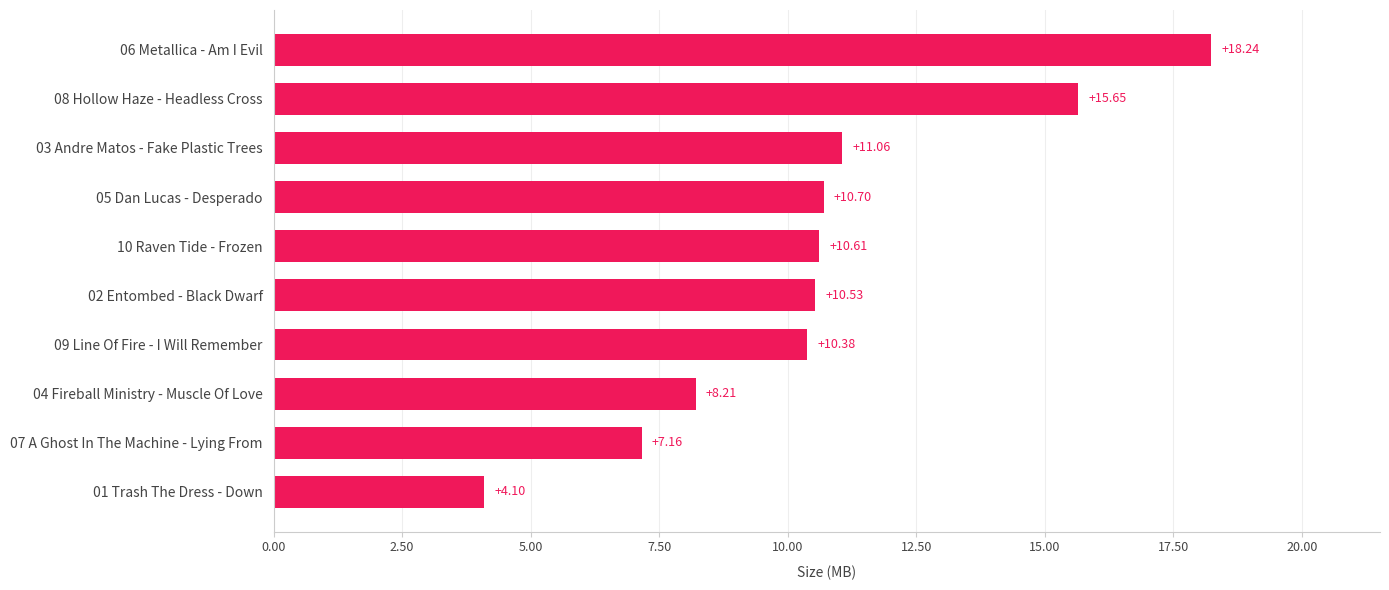

What is the sum of all values?

106.6